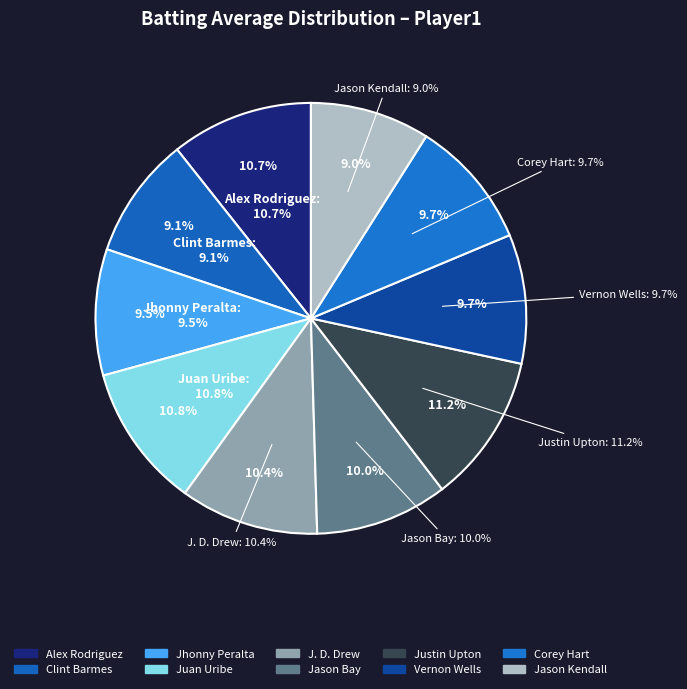

How many segments does this pie chart have?

10